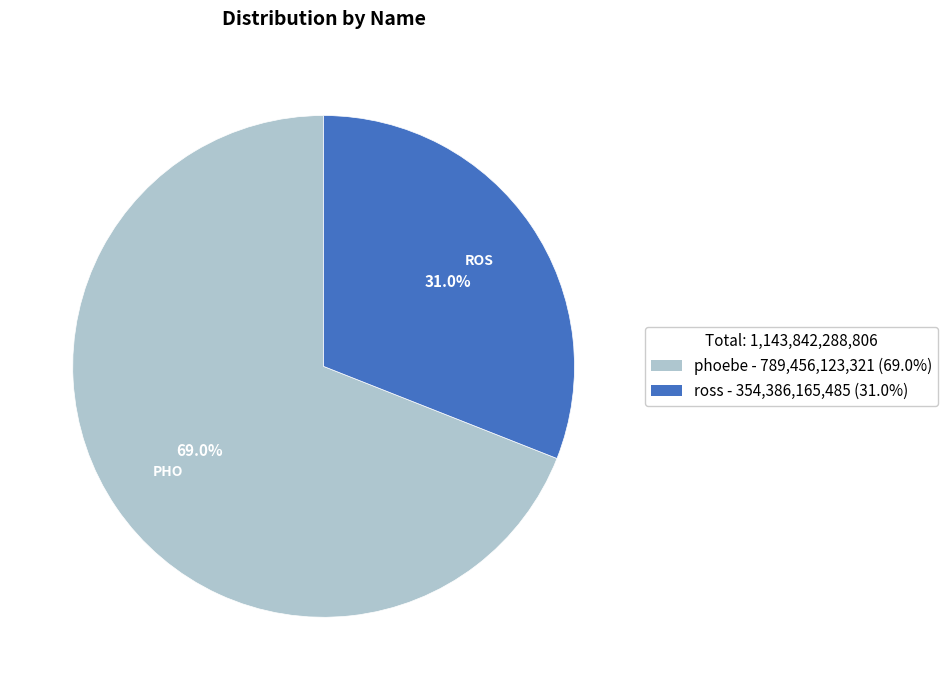

Is the sum of ross and phoebe greater than half?

Yes